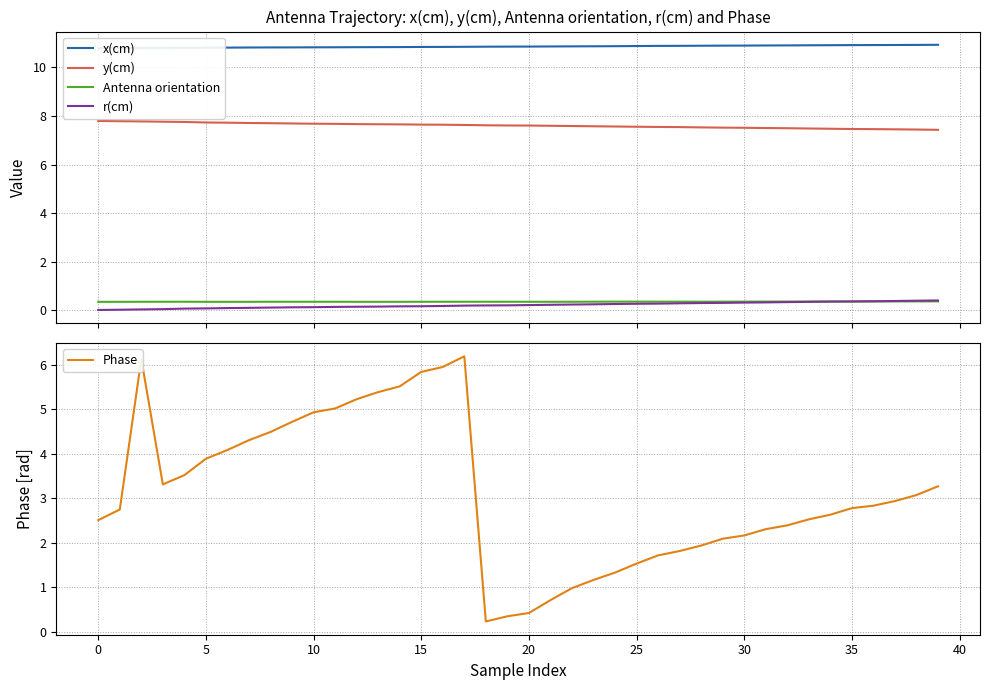

True or false: Antenna orientation and y(cm) intersect in this chart.

False